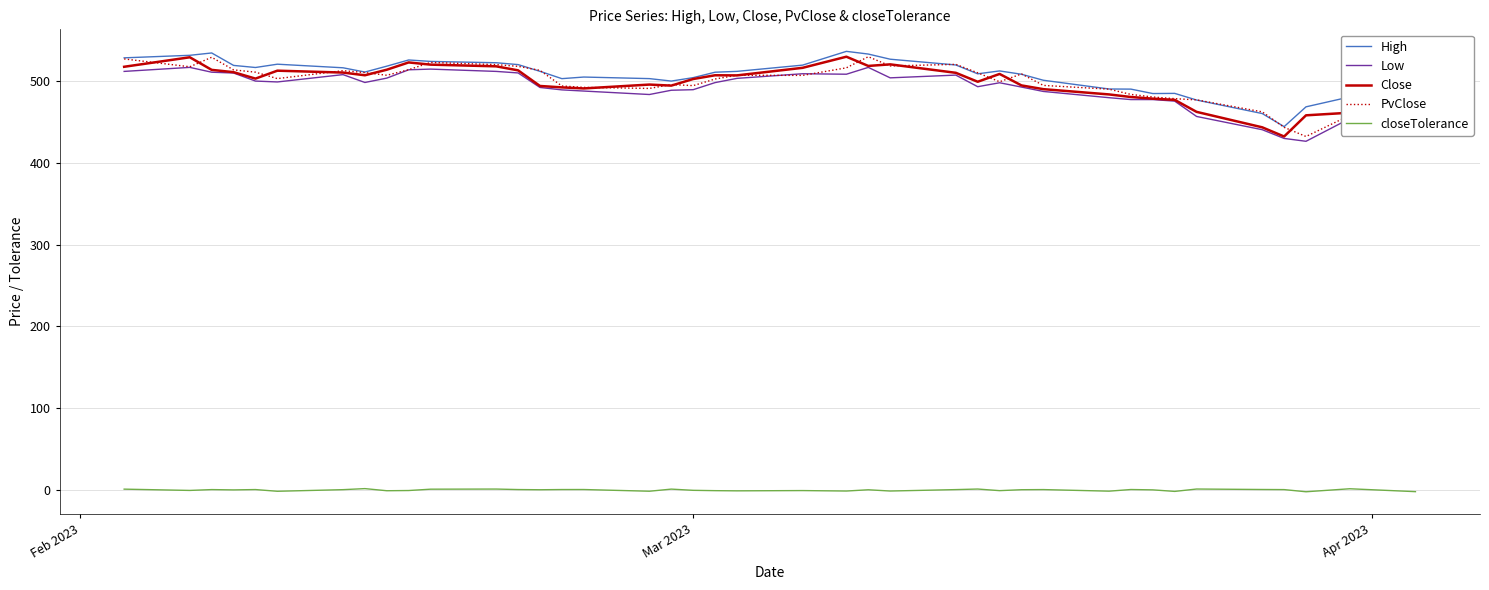

What are all the series names shown in the legend?

High, Low, Close, PvClose, closeTolerance